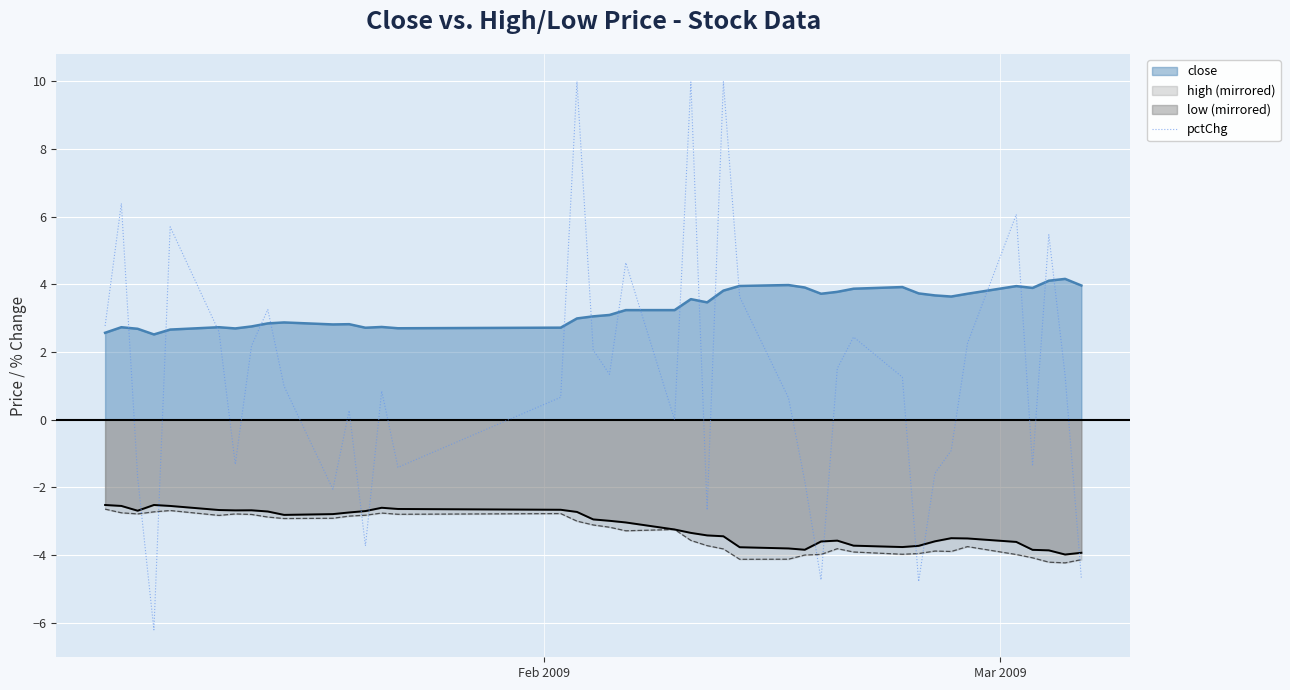

What is the lowest value of the close series?

2.5